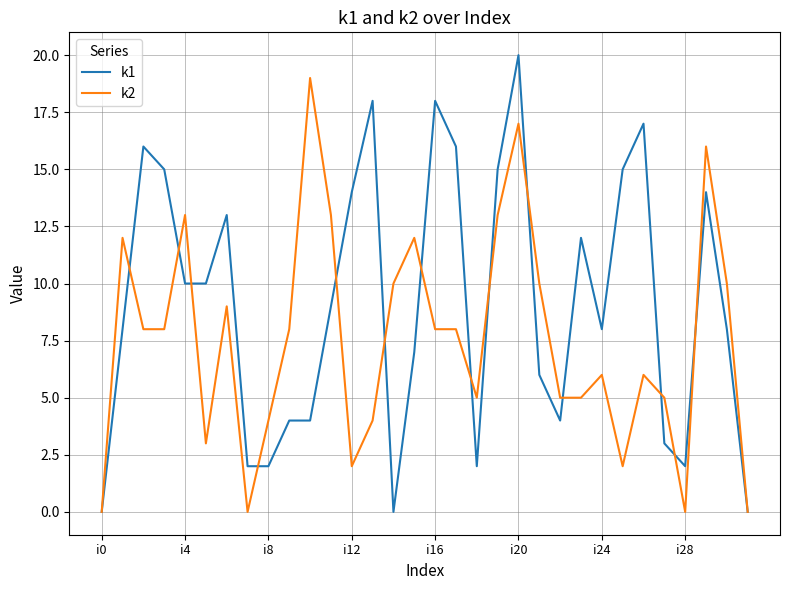

Which series has the largest total across all categories?

k1